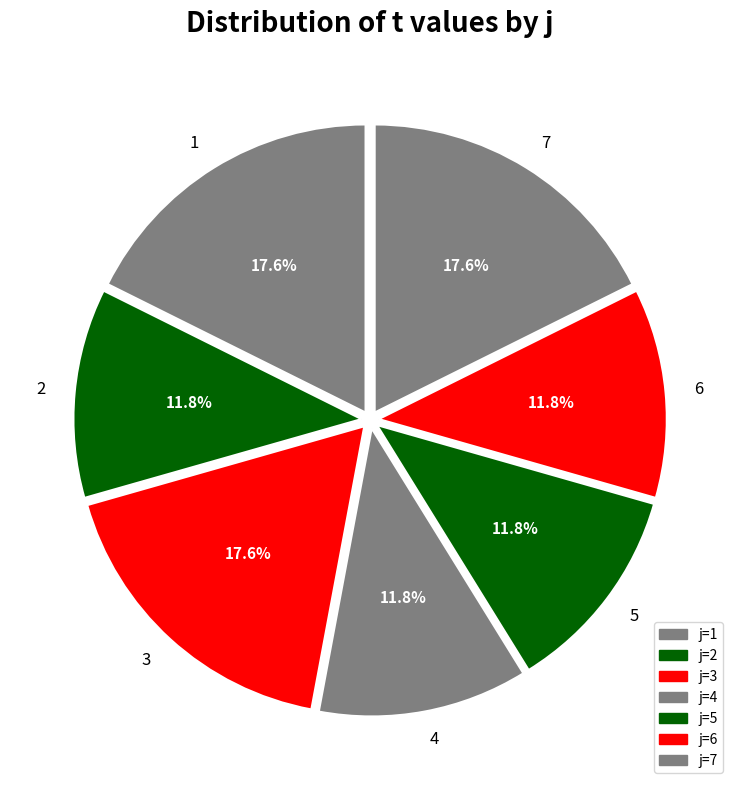

Is it true that 5 is 26% of the pie?

False